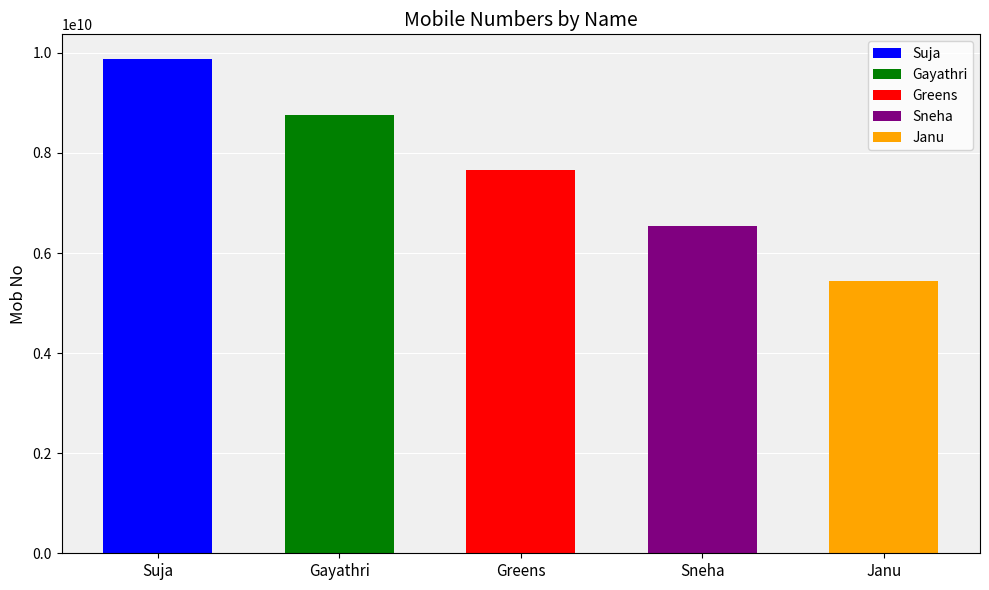

Approximately how many times larger is the value at Sneha compared to Suja?

0.7